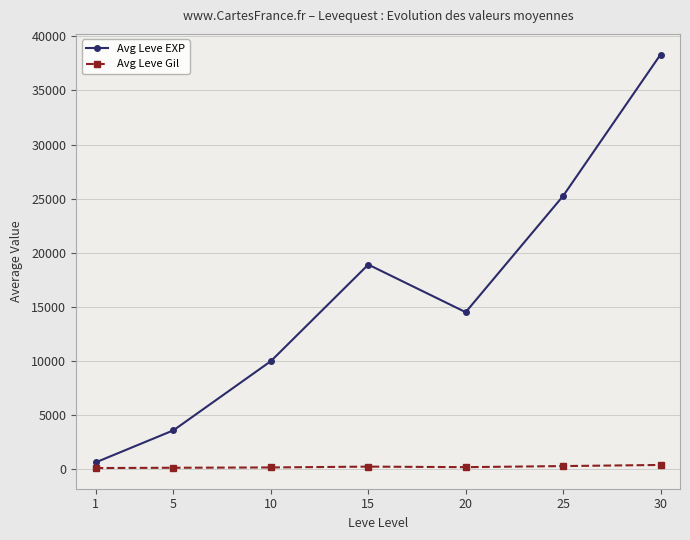

True or false: Avg Leve Gil and Avg Leve EXP cross at least once.

False